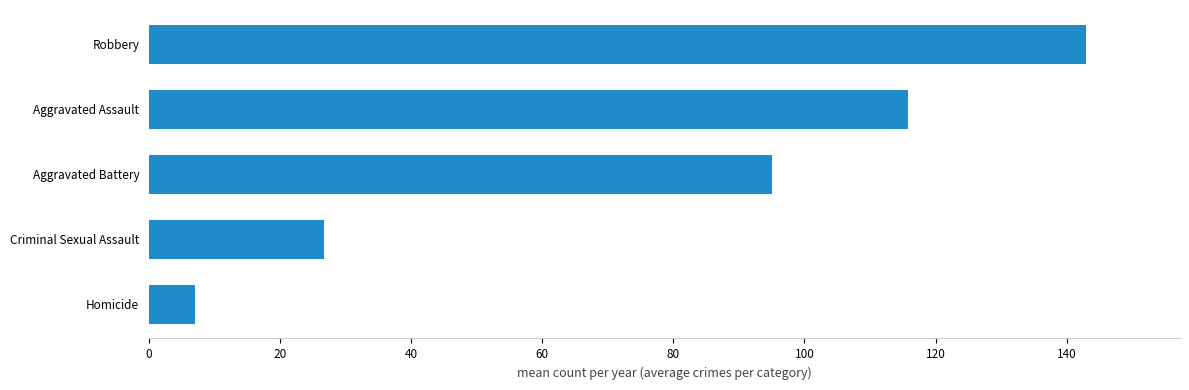

What is the sum of all values?

387.5